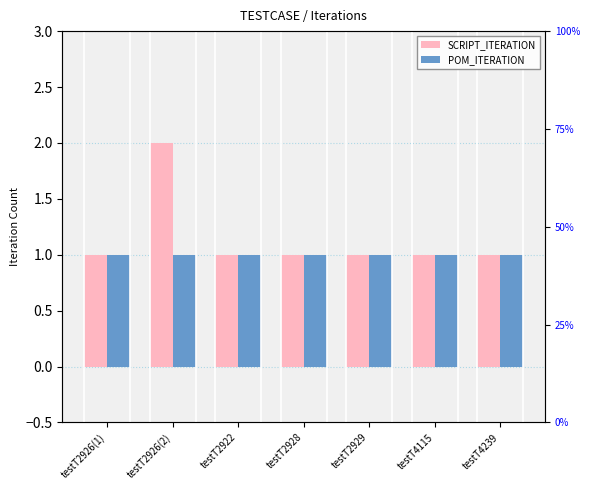

What is the lowest value of the SCRIPT_ITERATION series?

1